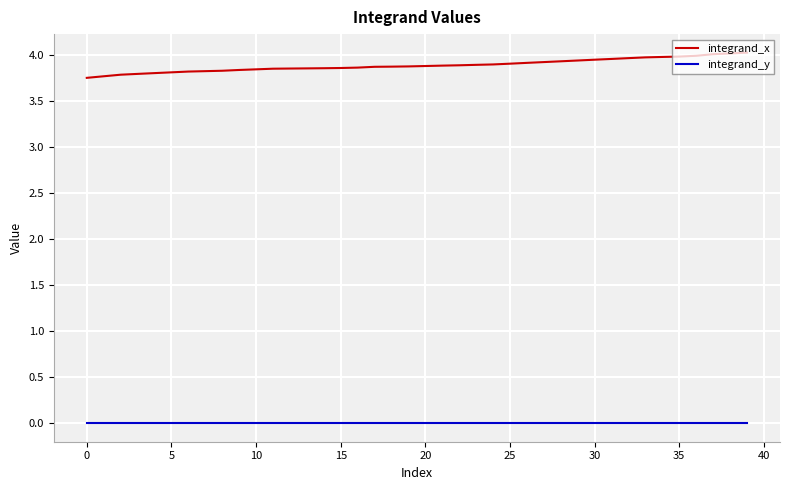

True or false: integrand_x and integrand_y intersect in this chart.

False